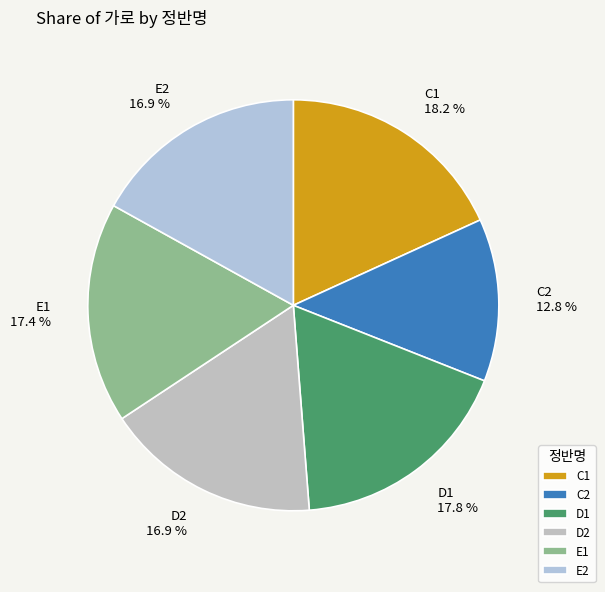

How many slices are in this pie chart?

6